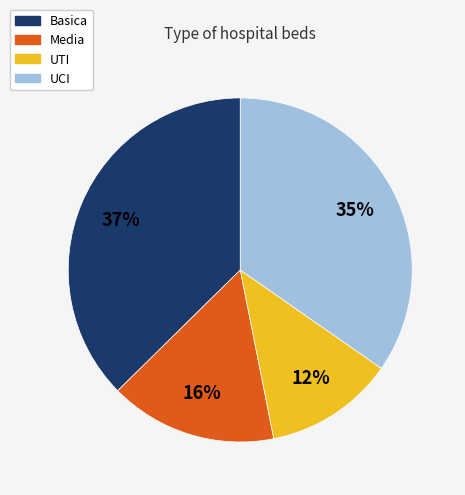

To the nearest percent, what is the difference between the largest and smallest slice percentages?

25%